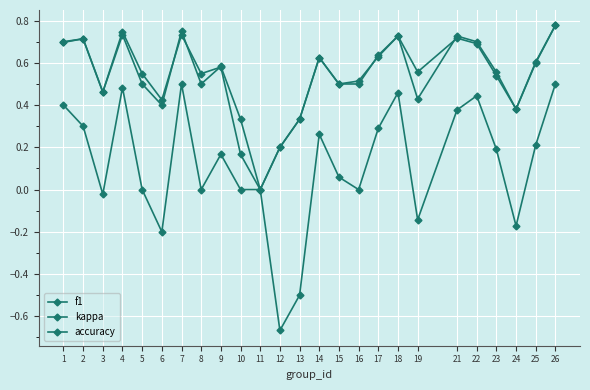

Between 19 and 25, which is larger?

25